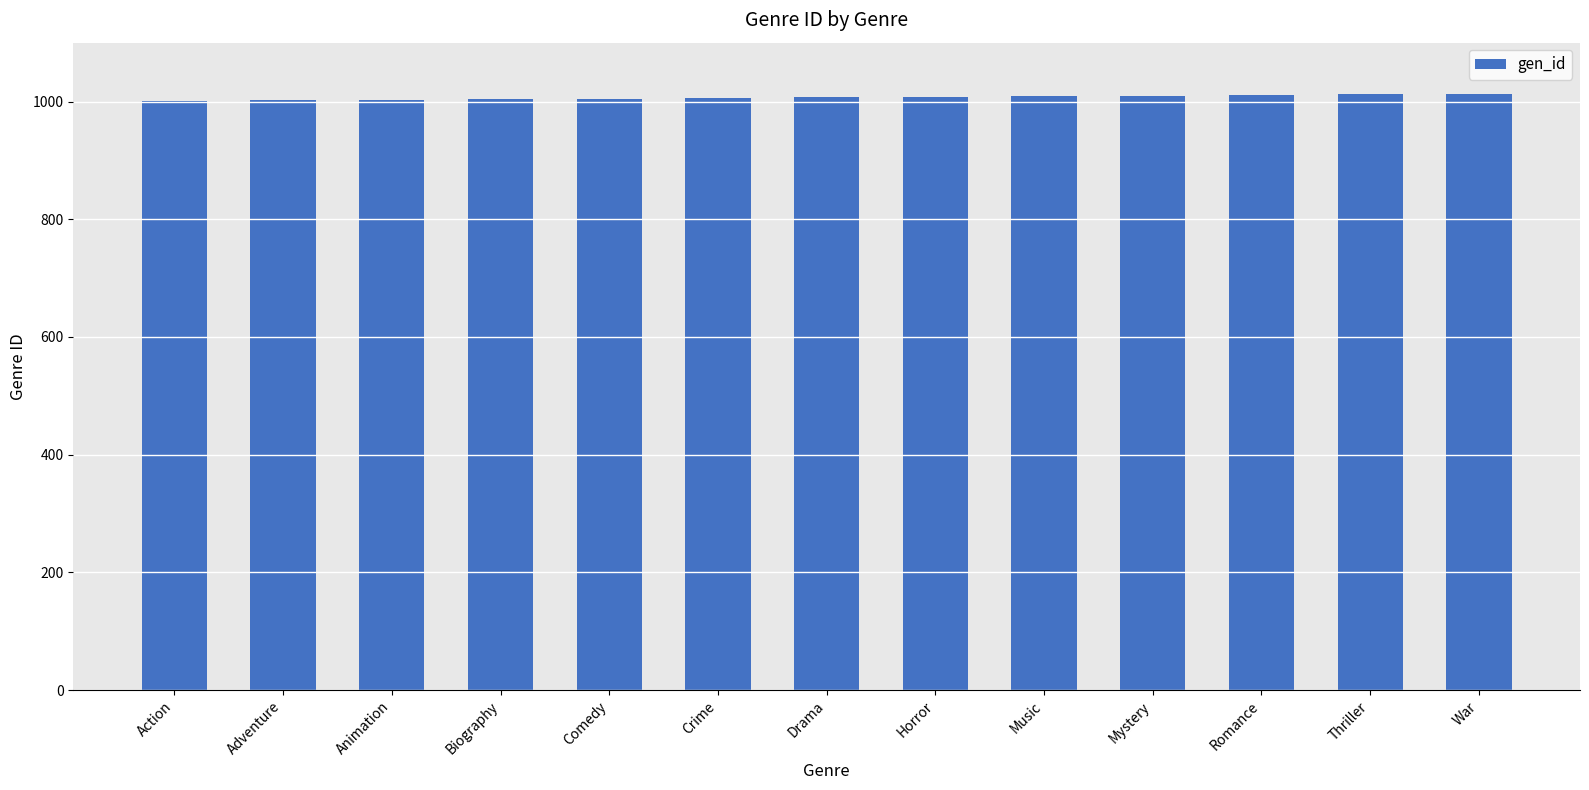

What is the smallest value displayed?

1001